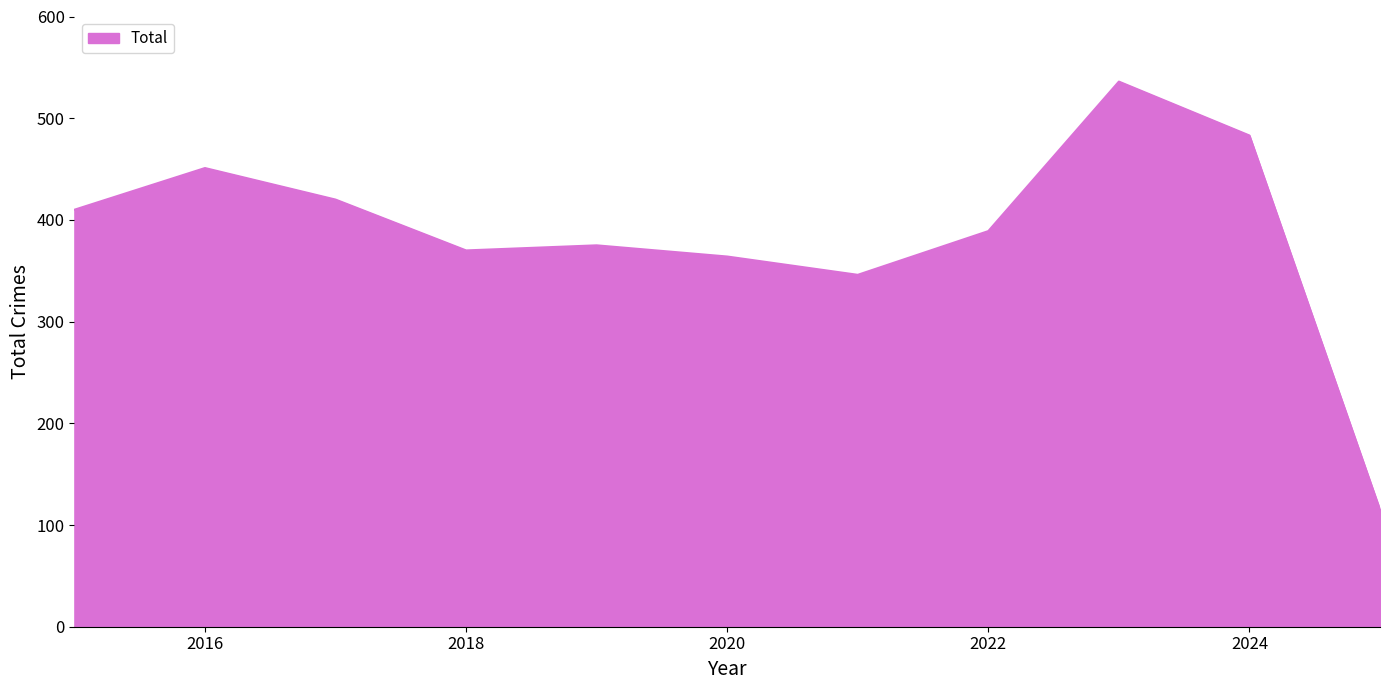

What is the difference between the maximum and minimum values?

421